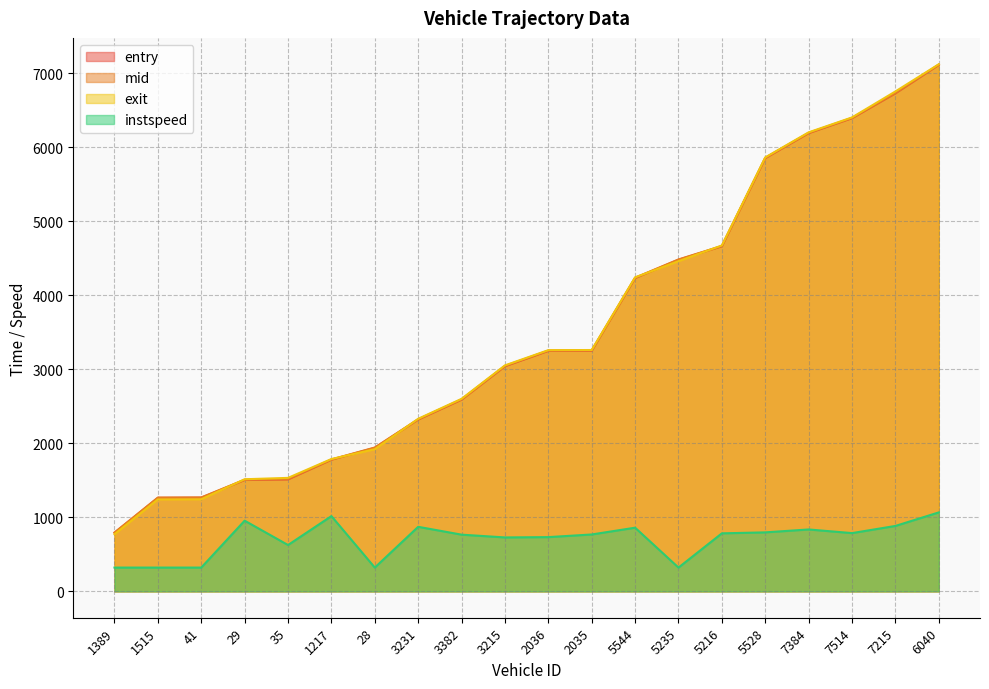

Which series has the largest range (max minus min)?

exit